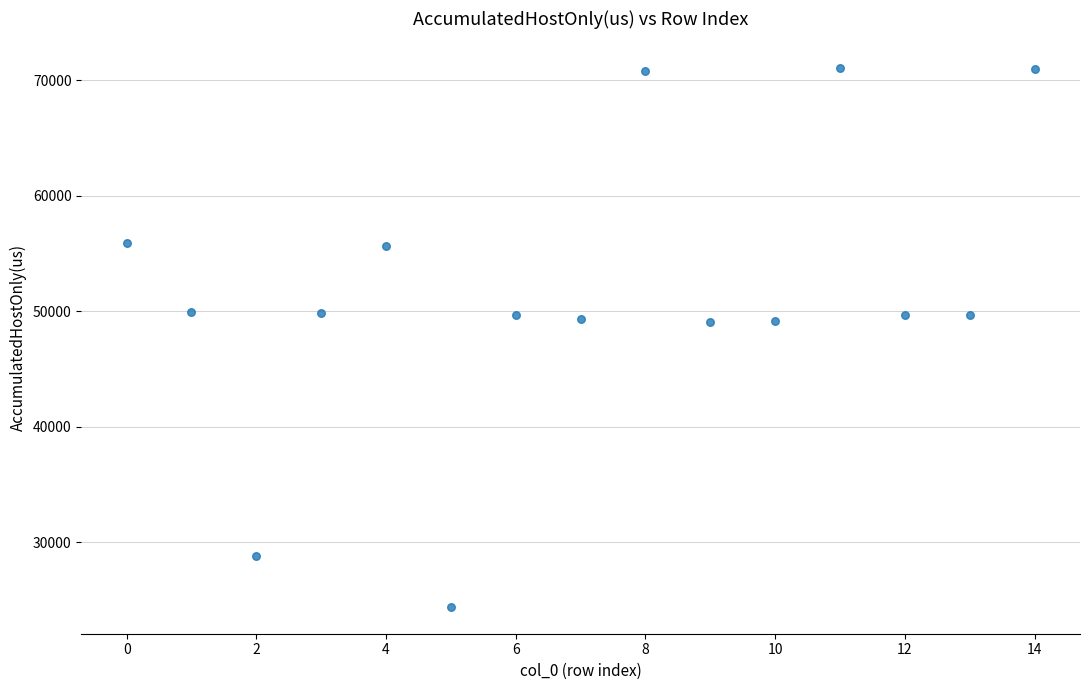

What is the range of Y values (max minus min)?

46625.2